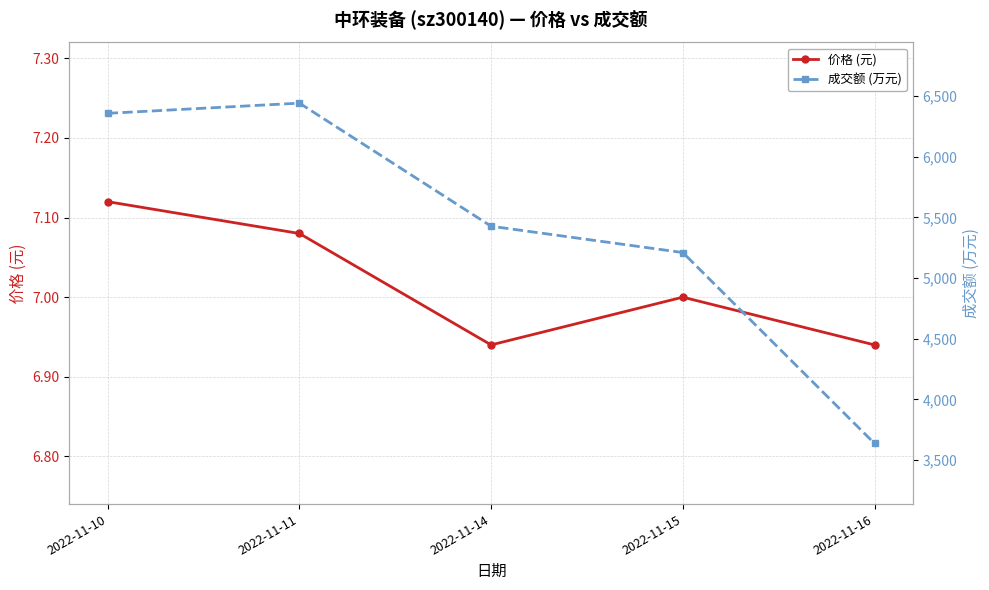

At which label is 价格 (元) closest to 7?

2022-11-15